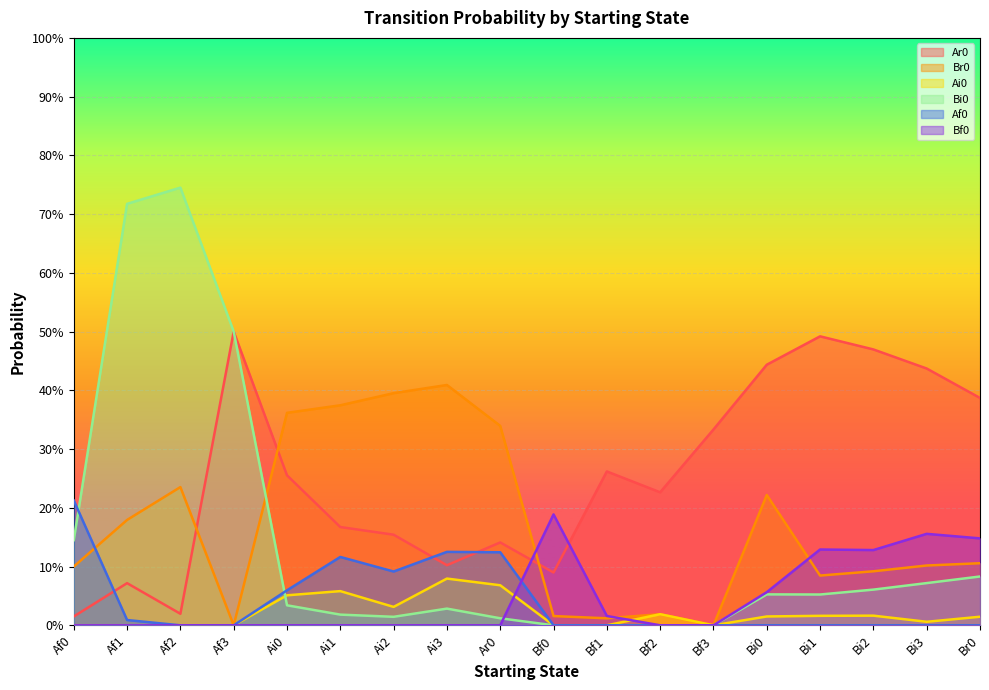

At which category does the chart reach its minimum across all series?

Af3